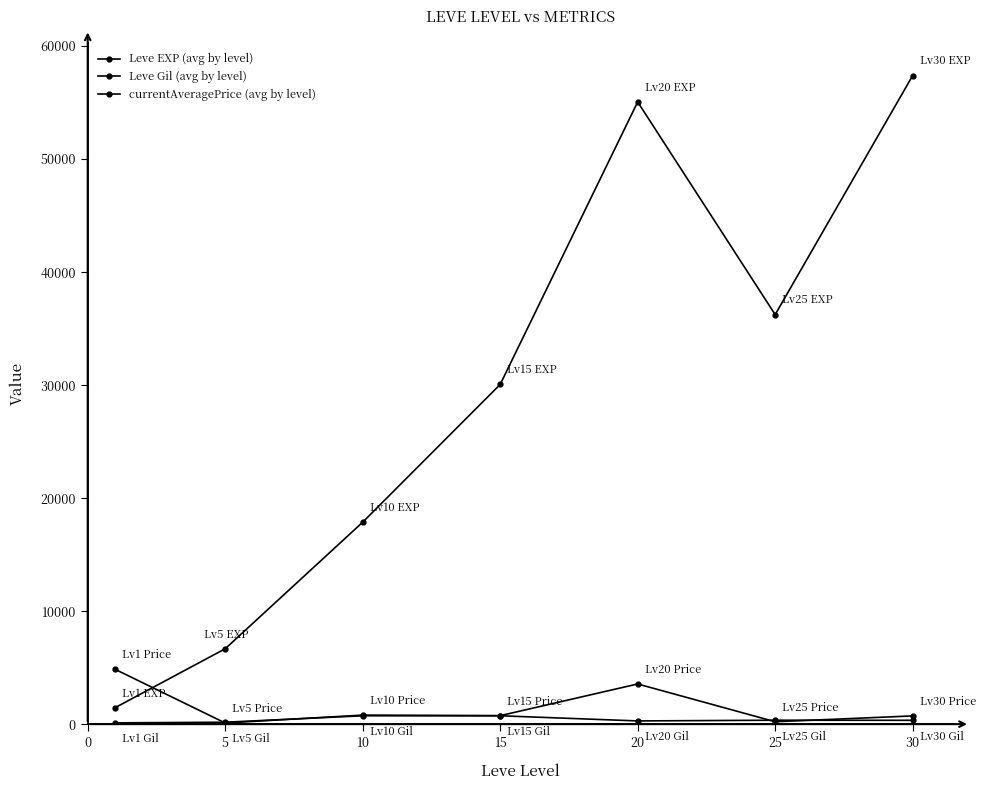

After their last crossing, which series has the higher values: currentAveragePrice (avg by level) or Leve EXP (avg by level)?

Leve EXP (avg by level)